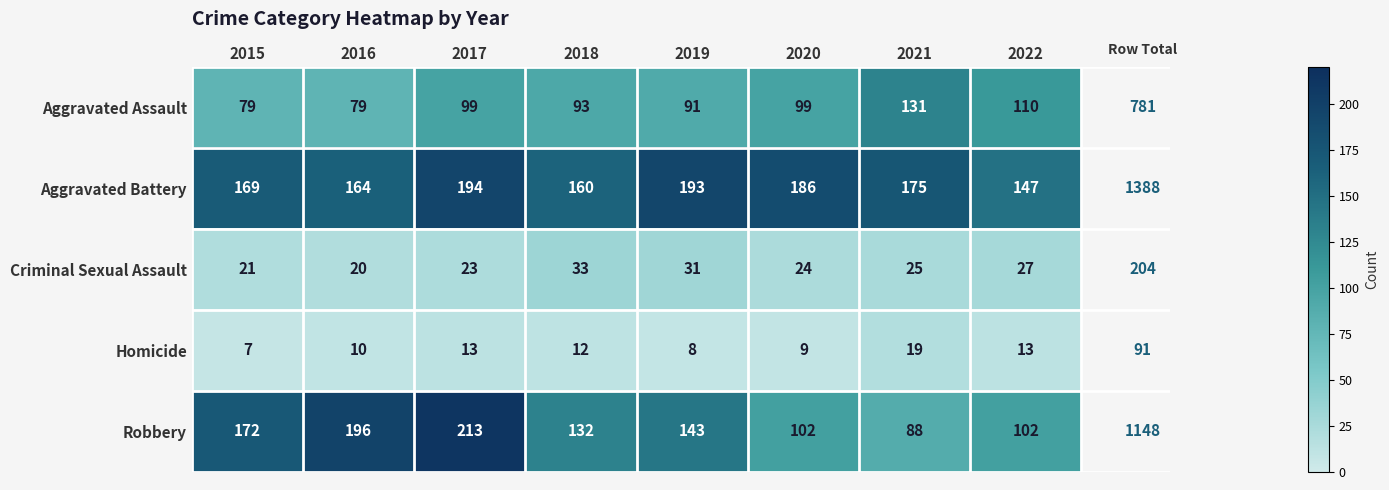

What is the sum of the Aggravated Battery values at 2015 and 2021?

344